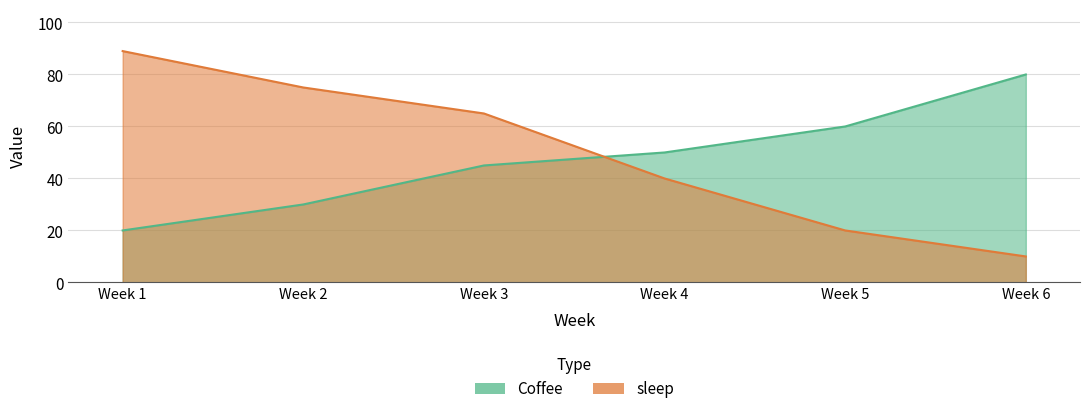

What is the sum of the Coffee values at Week 5 and Week 3?

105